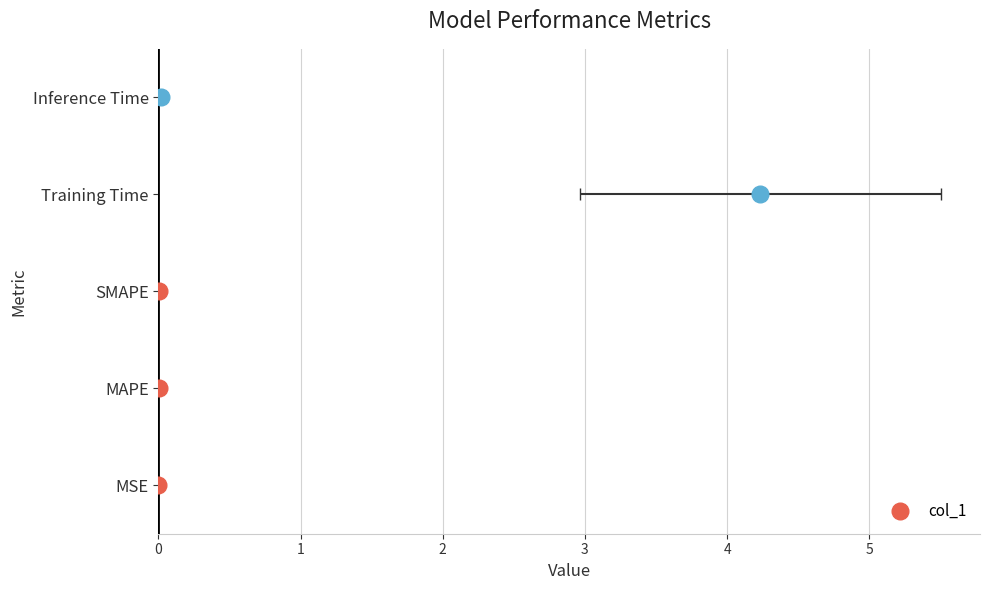

The chart shows a value of 0.0 at MSE. True or false?

False